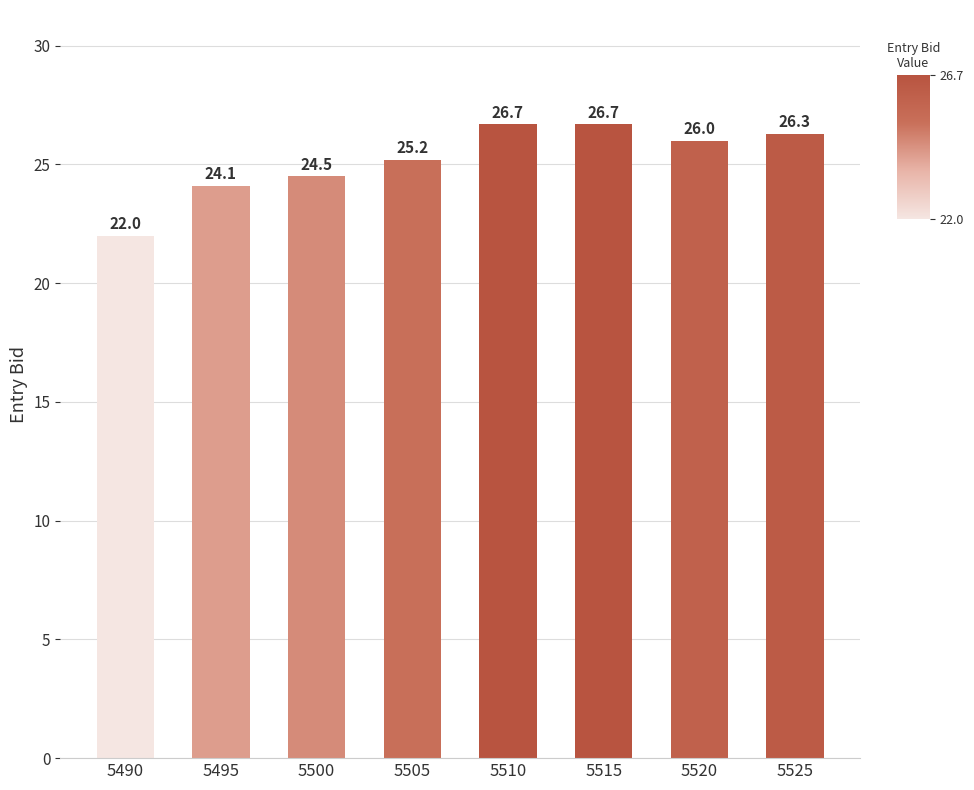

What is the smallest value displayed?

22.0